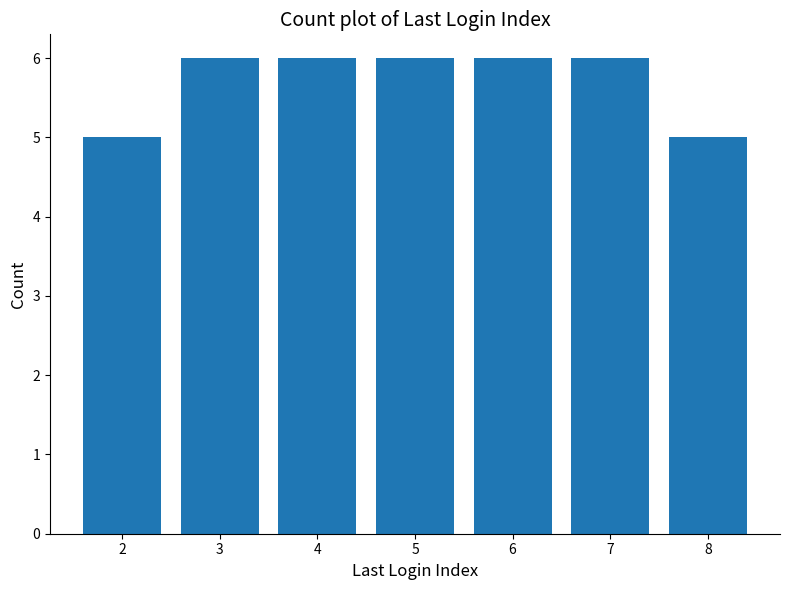

Reading left to right, transcribe all the data shown in this chart.

5	6	6	6	6	6	5